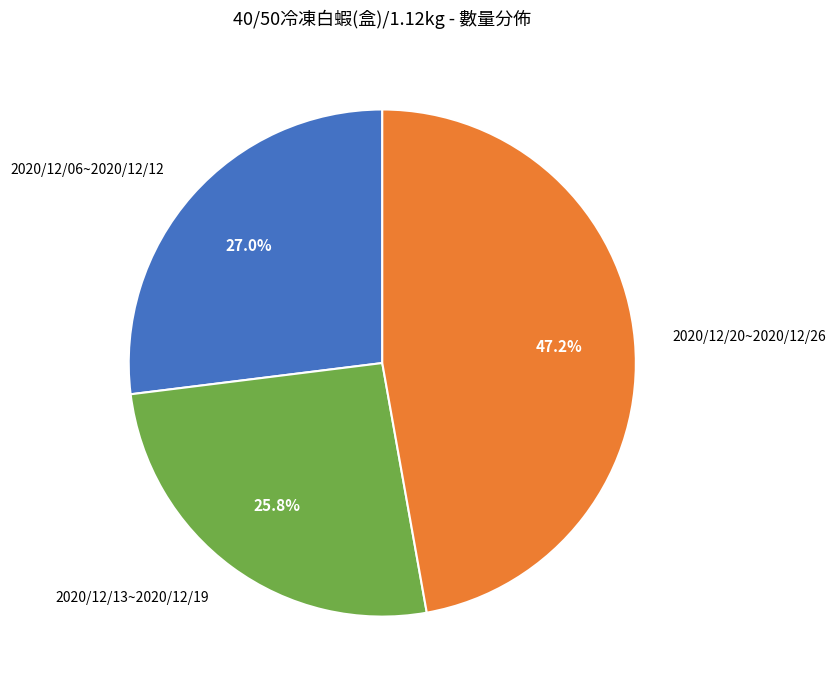

To the nearest percent, what percentage of the pie is 2020/12/13~2020/12/19?

26%